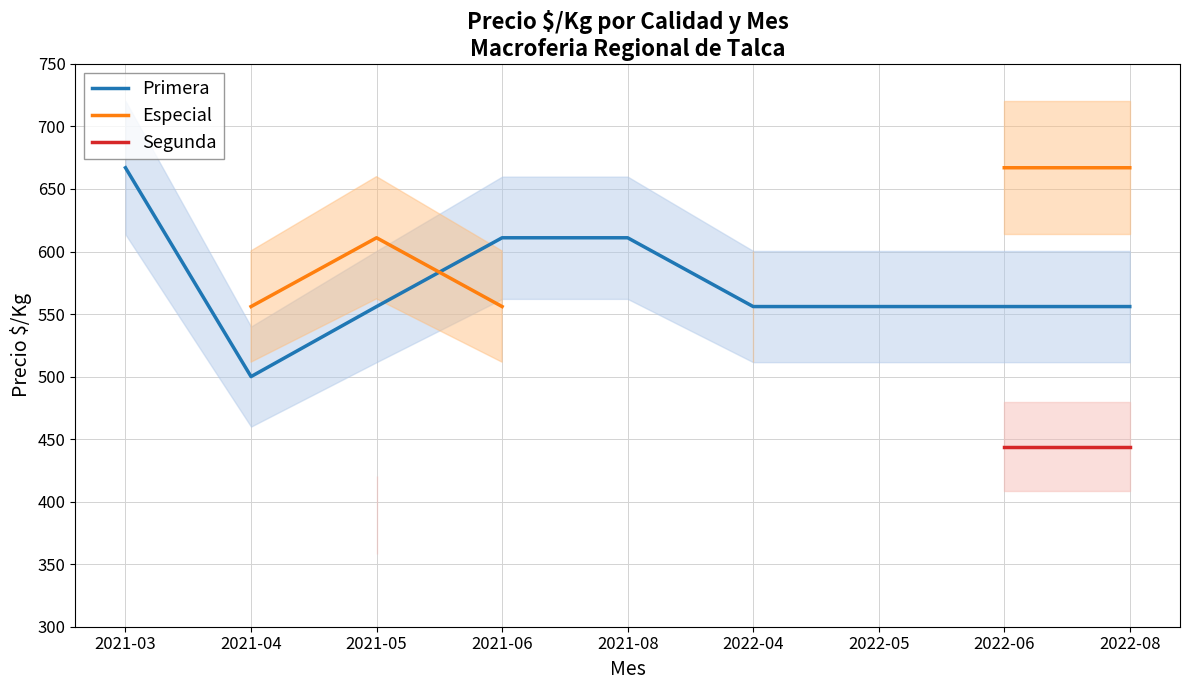

How many lines are shown in the chart?

3